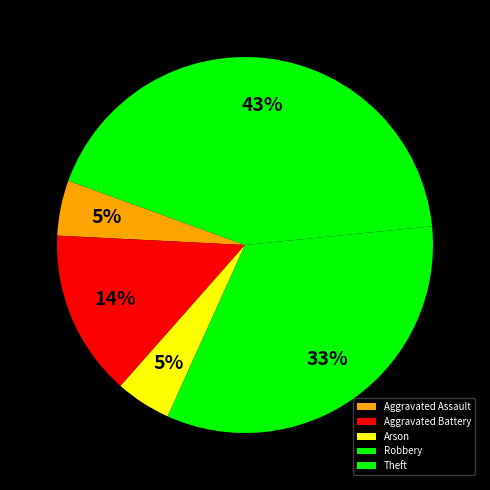

How many slices are in this pie chart?

5